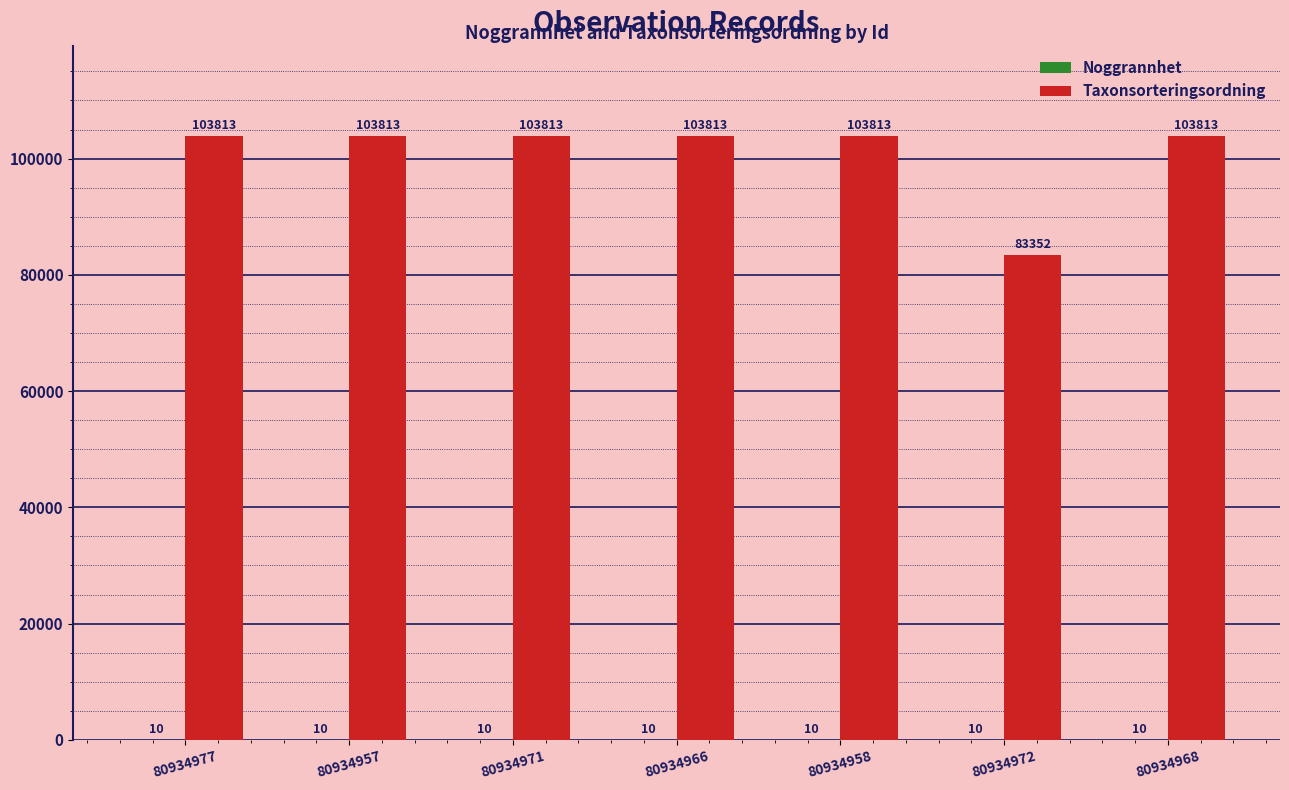

True or false: Taxonsorteringsordning has a value of 103813 at 80934966.

True